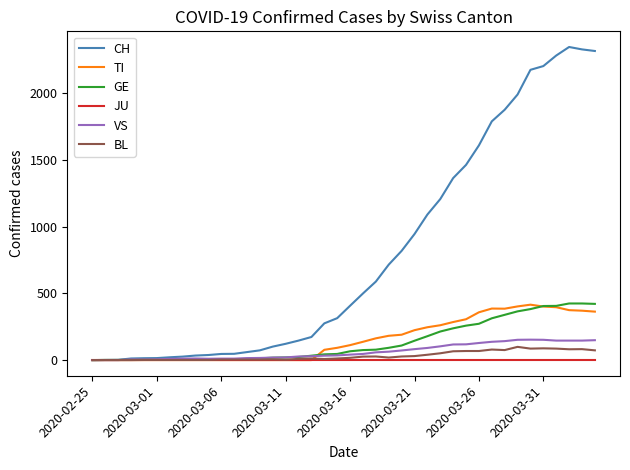

What is the greatest value displayed?

2345